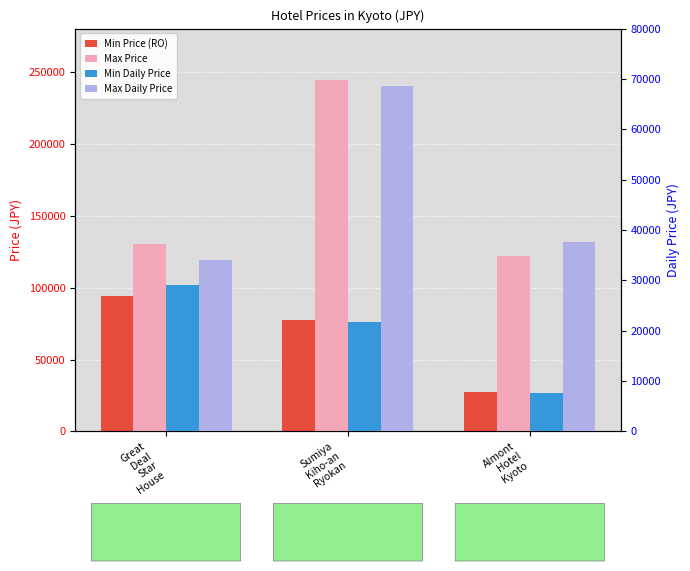

Reading left to right, what are all the values shown in this chart?

Min Price (RO): Great
Deal
Star
House=94350	Sumiya
Kiho-an
Ryokan=77544	Almont
Hotel
Kyoto=27201
Max Price: Great
Deal
Star
House=130296	Sumiya
Kiho-an
Ryokan=244350	Almont
Hotel
Kyoto=122184
Min Daily Price: Great
Deal
Star
House=29120	Sumiya
Kiho-an
Ryokan=21757	Almont
Hotel
Kyoto=7632
Max Daily Price: Great
Deal
Star
House=34134	Sumiya
Kiho-an
Ryokan=68560	Almont
Hotel
Kyoto=37711